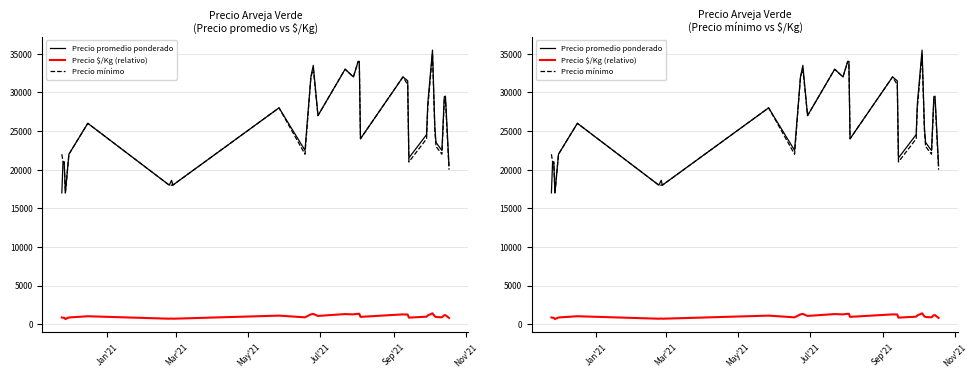

What is the average value of the Precio promedio ponderado series?

25908